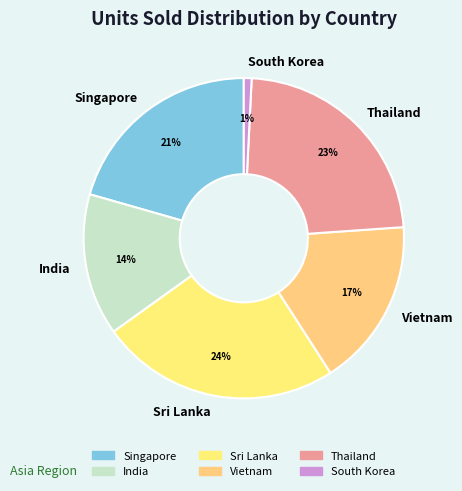

To the nearest percent, what is the average slice percentage?

17%